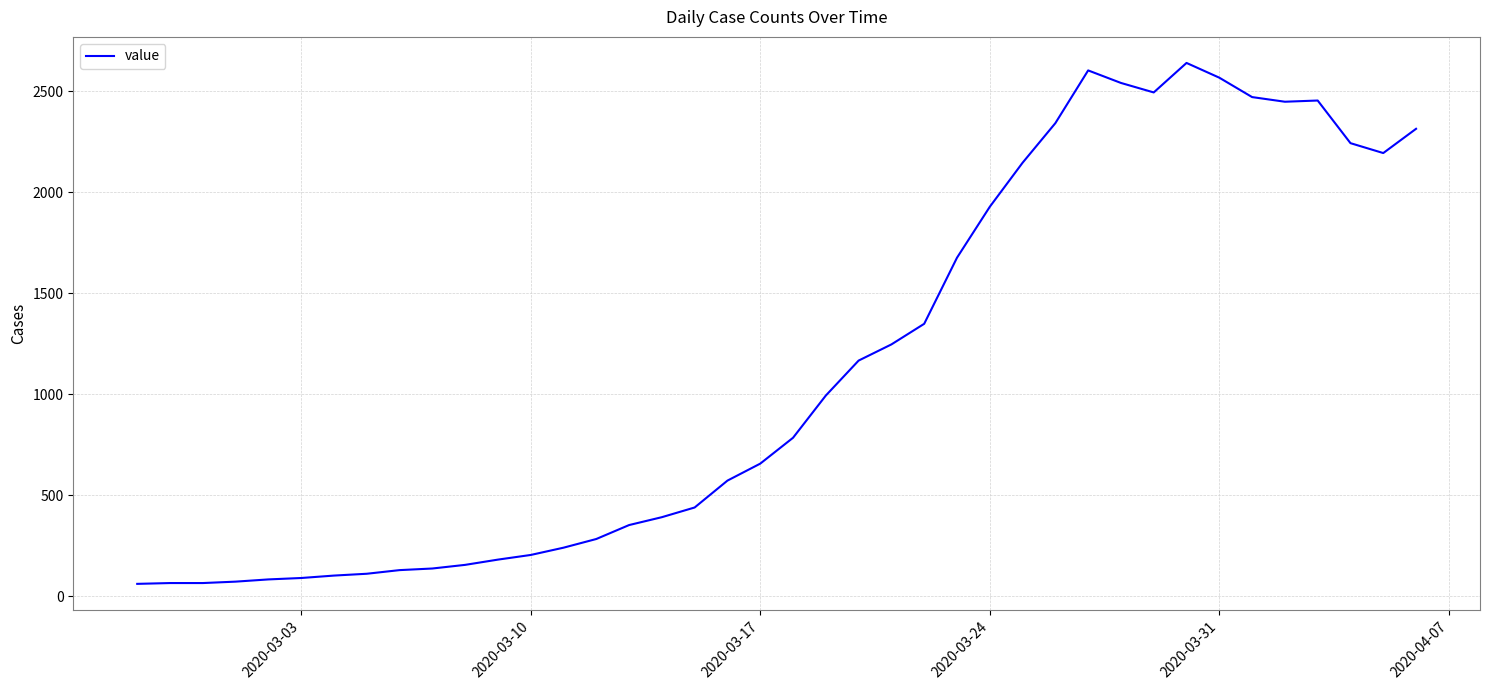

What is the smallest value displayed?

61